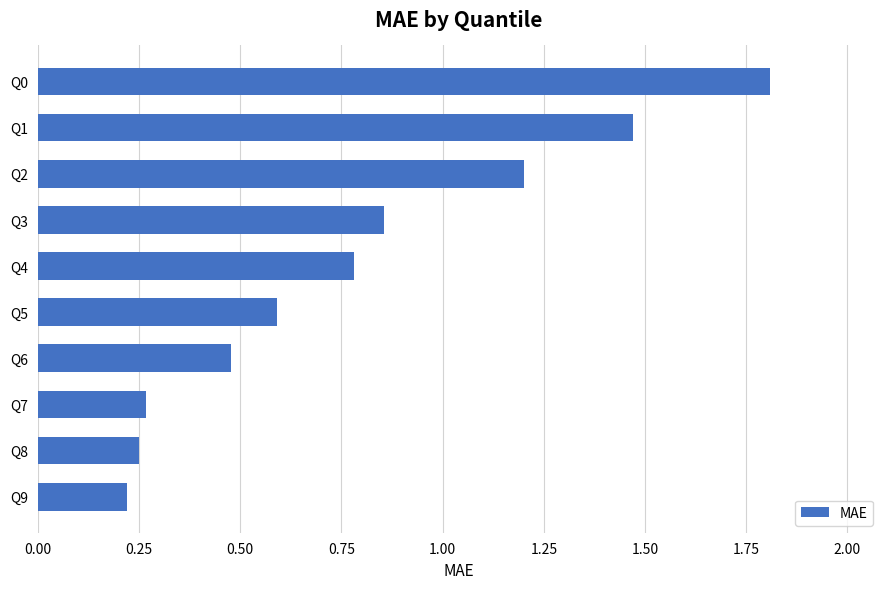

True or false: the data shows 1.8 at Q0.

True